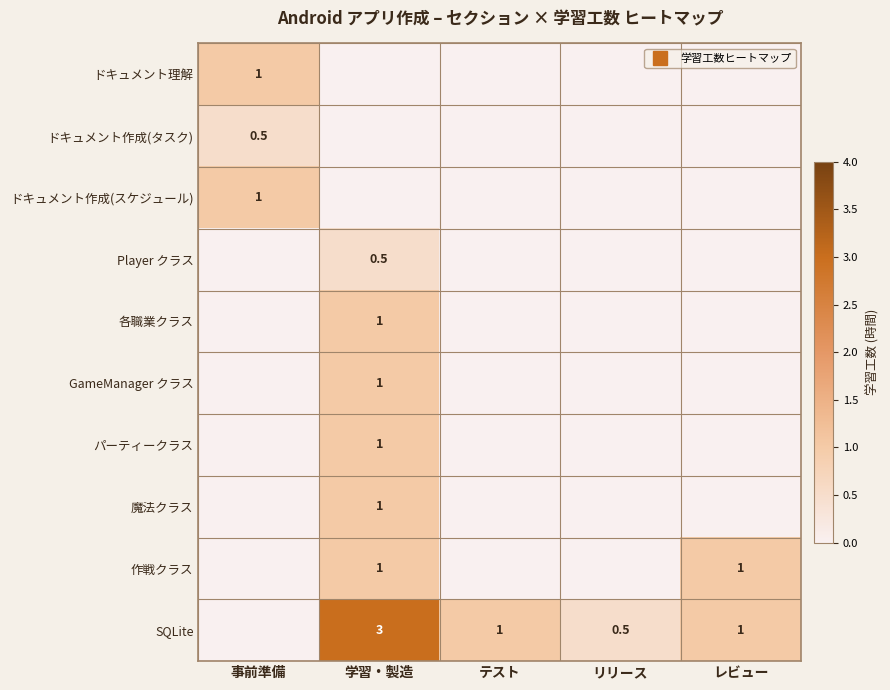

What is the greatest value displayed?

3.0